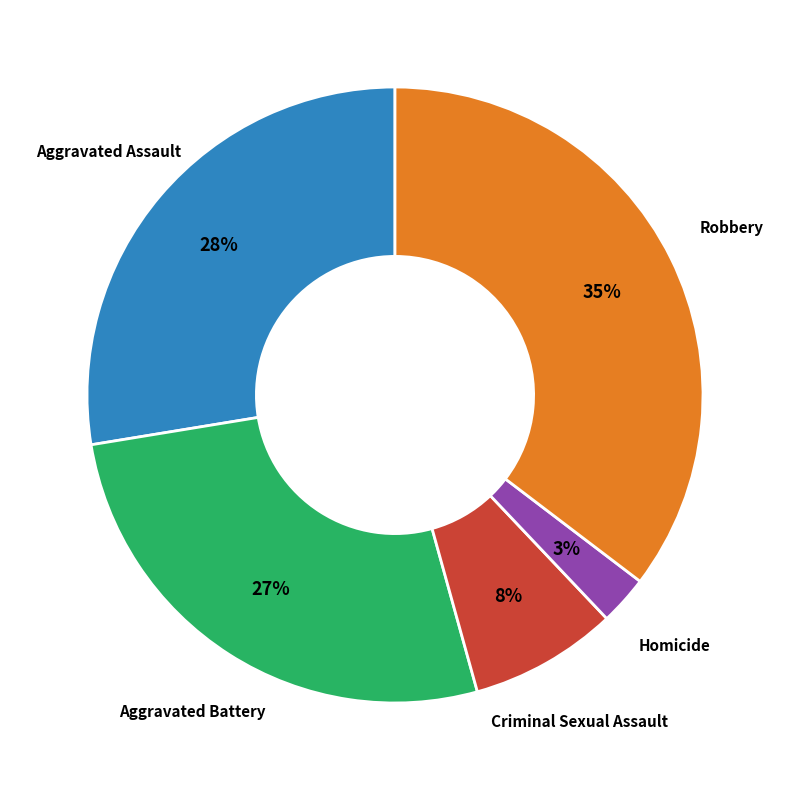

Does any single category account for the majority?

No